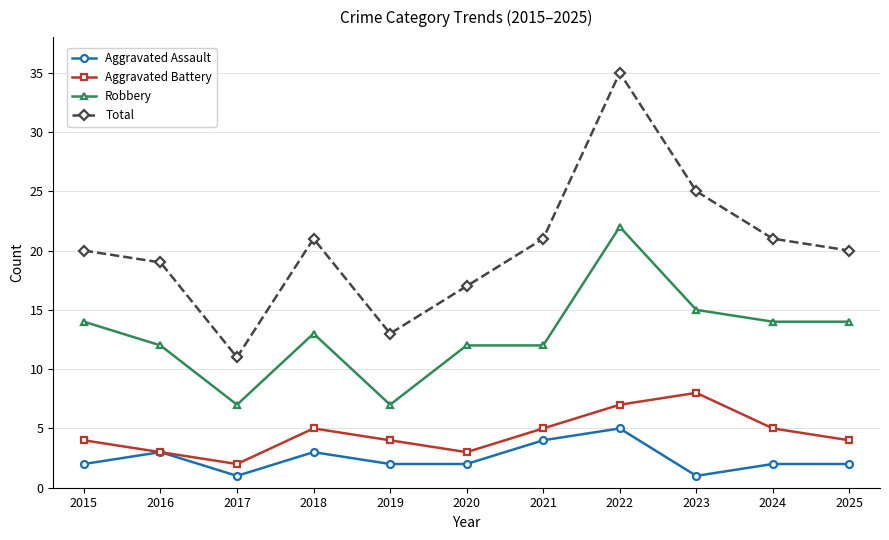

At which category is the sum across all series the highest?

2022